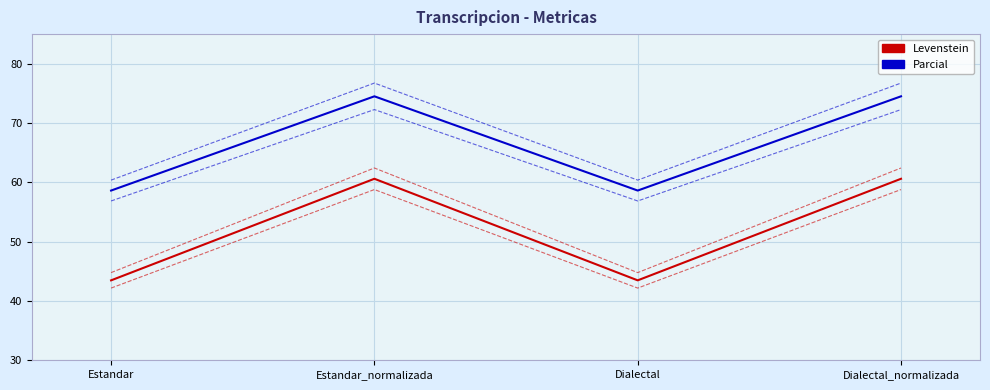

What is the total value across all series at Estandar_normalizada?

405.3